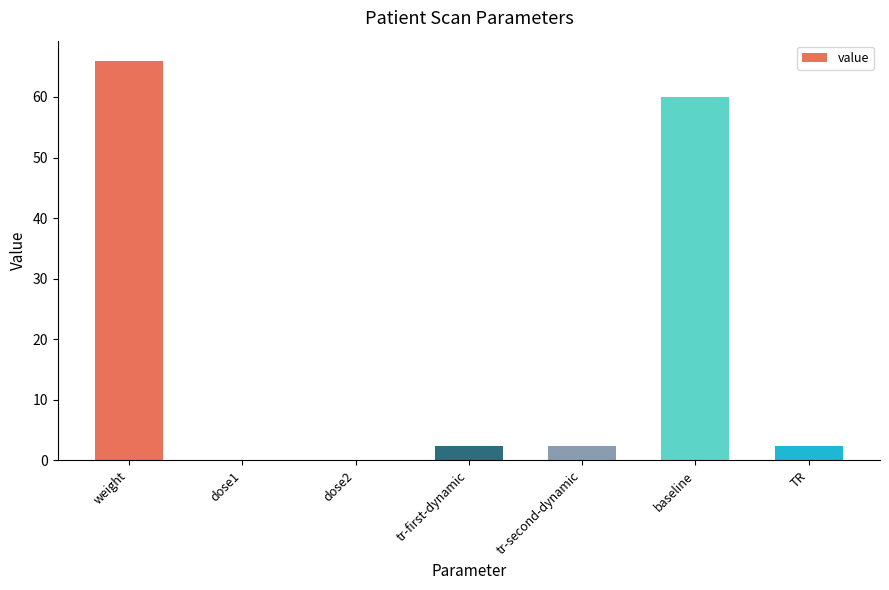

Are the bars grouped side by side (vs. stacked)?

No